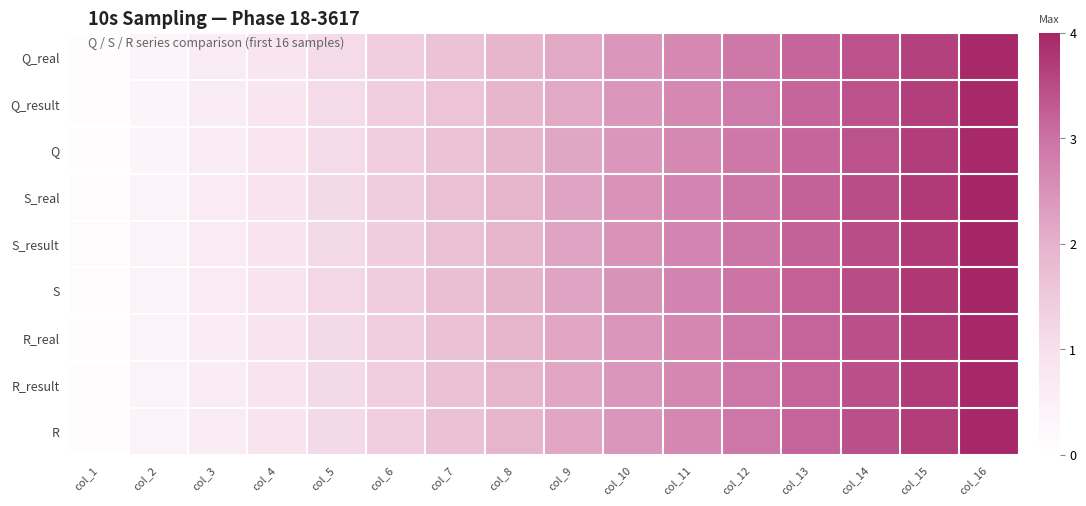

Which label corresponds to the smallest value in the chart?

col_1